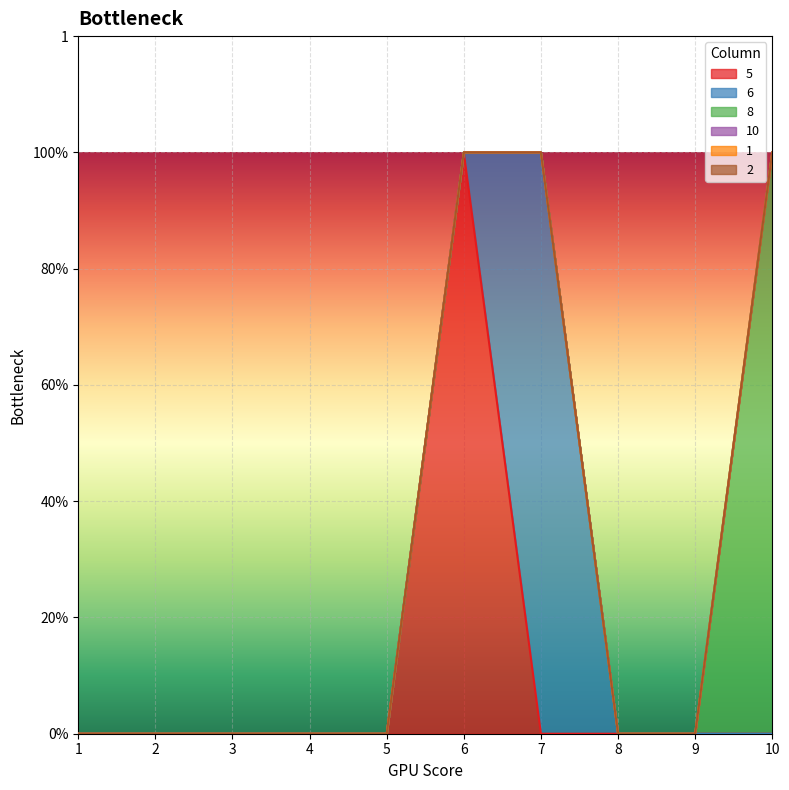

How many positive values does the 8 series have?

1